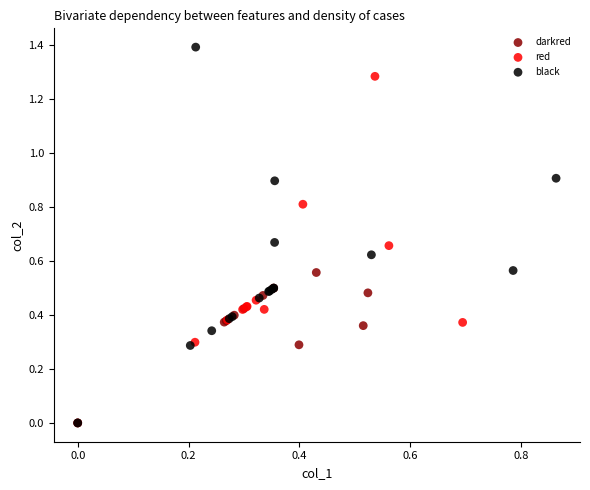

Which series contains the highest Y value?

black